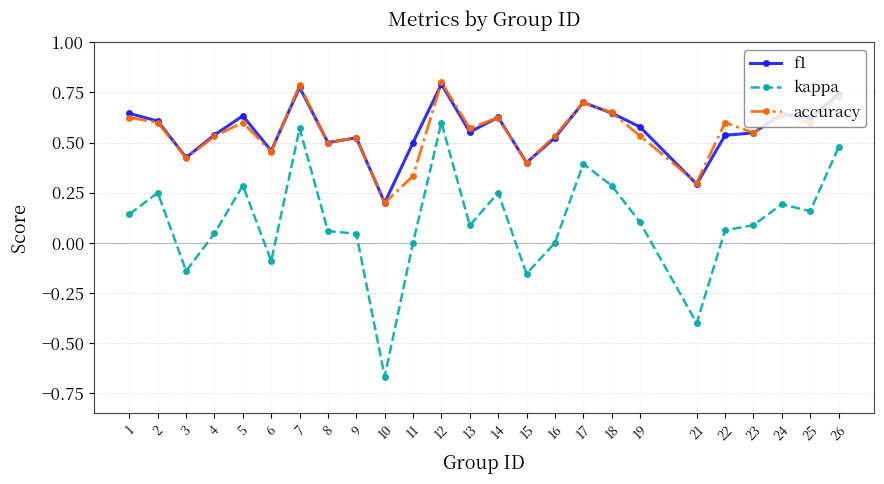

What is the total value across all series at 22?

1.2